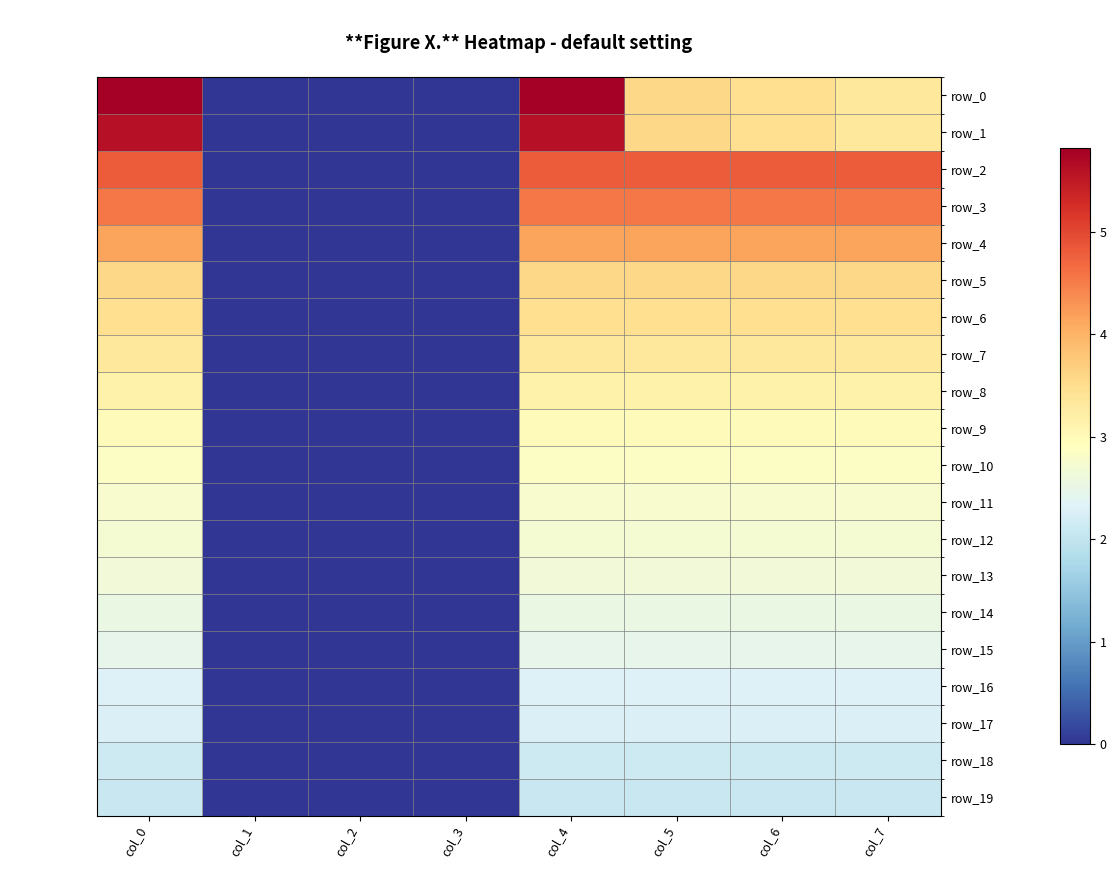

At which label does row_14 first exceed 2?

col_0